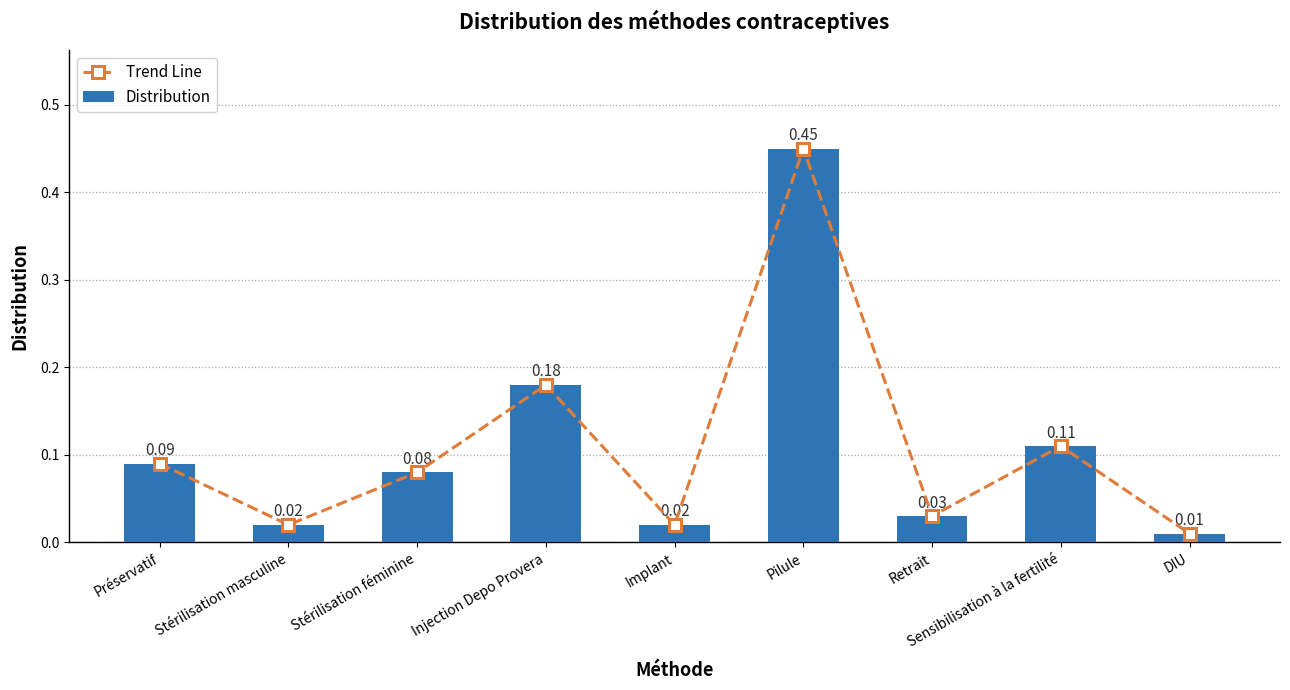

Is it true that Trend Line equals 0.1 at Sensibilisation à la fertilité?

True